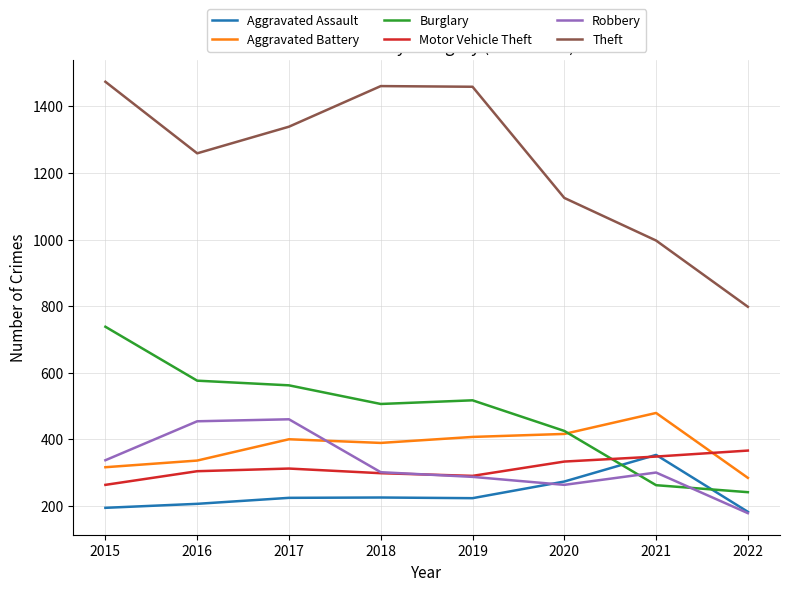

At which category does the chart reach its peak across all series?

2015